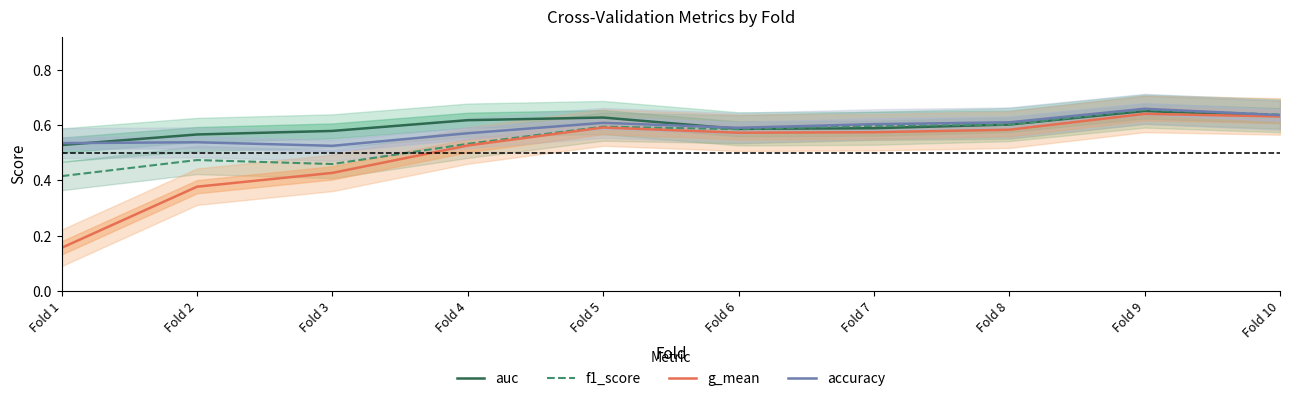

Which category has the highest value in the auc series?

Fold 9